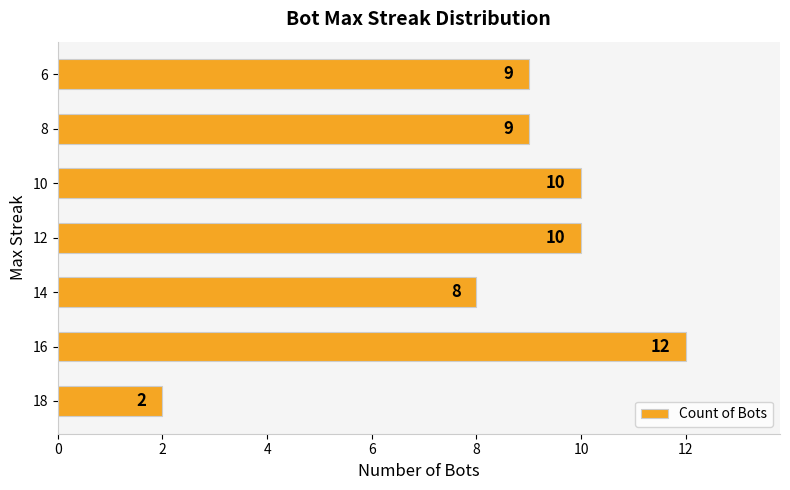

What is the average value?

9